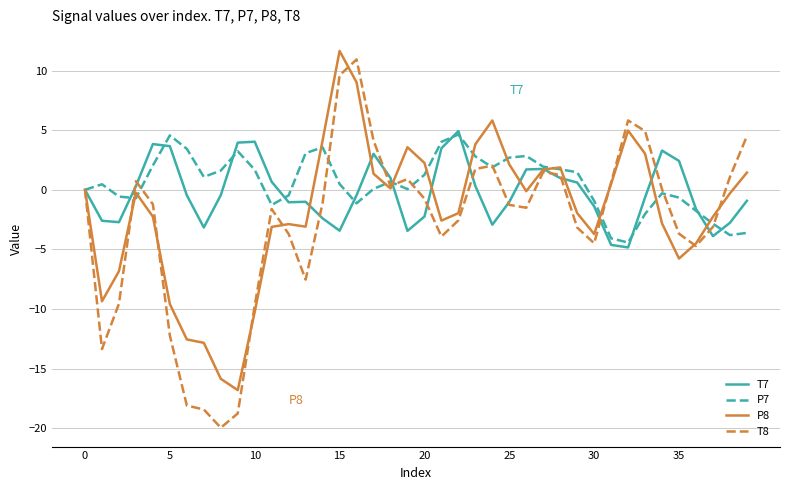

True or false: T8 has more than 0 interior local peaks.

True